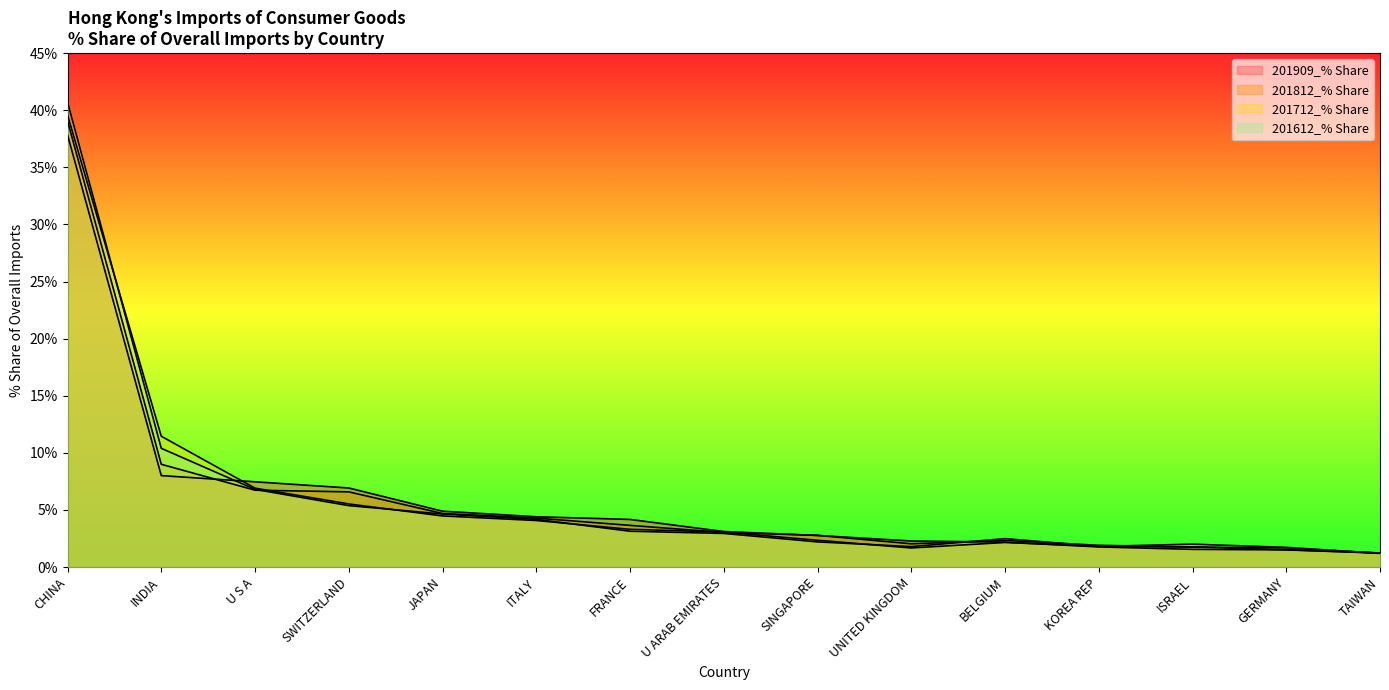

What is the total value across all series at KOREA REP?

7.3